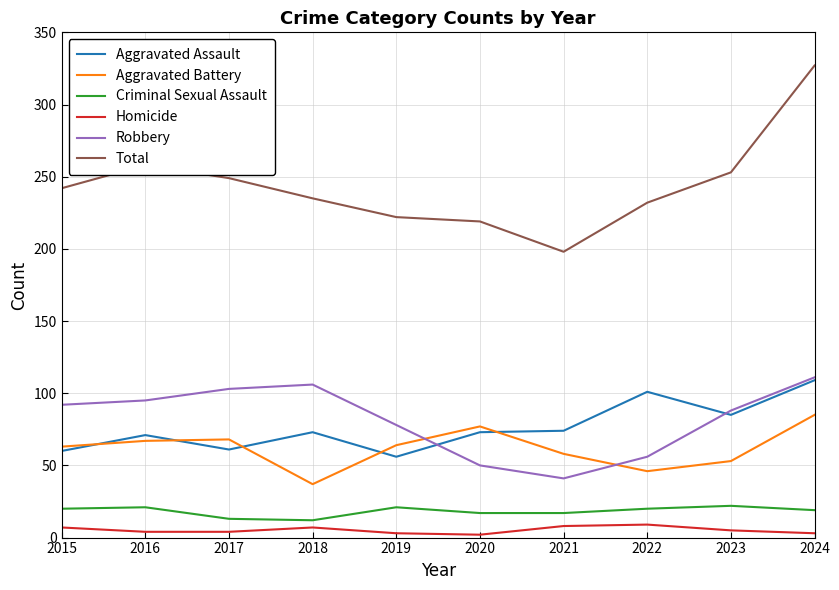

What is the spread (max minus min) of values at 2023?

248